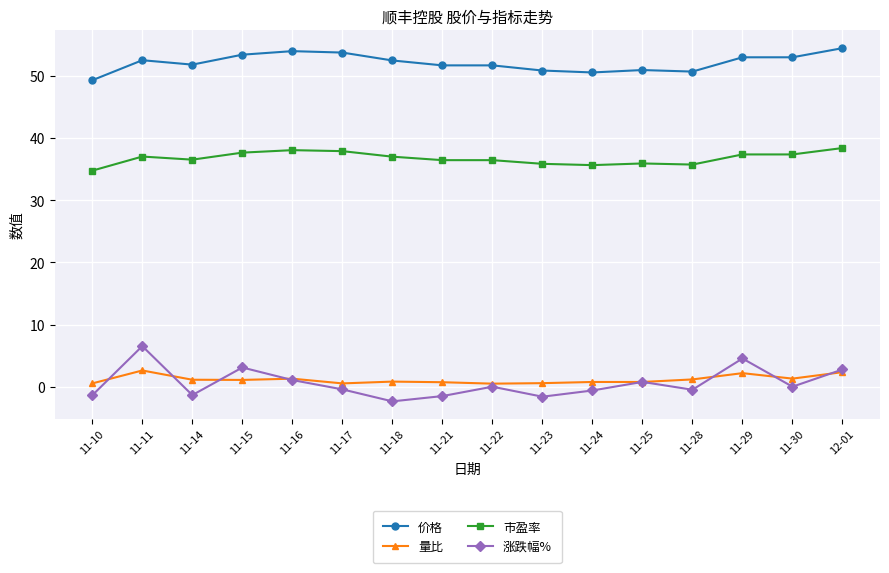

Which series has the largest total across all categories?

价格